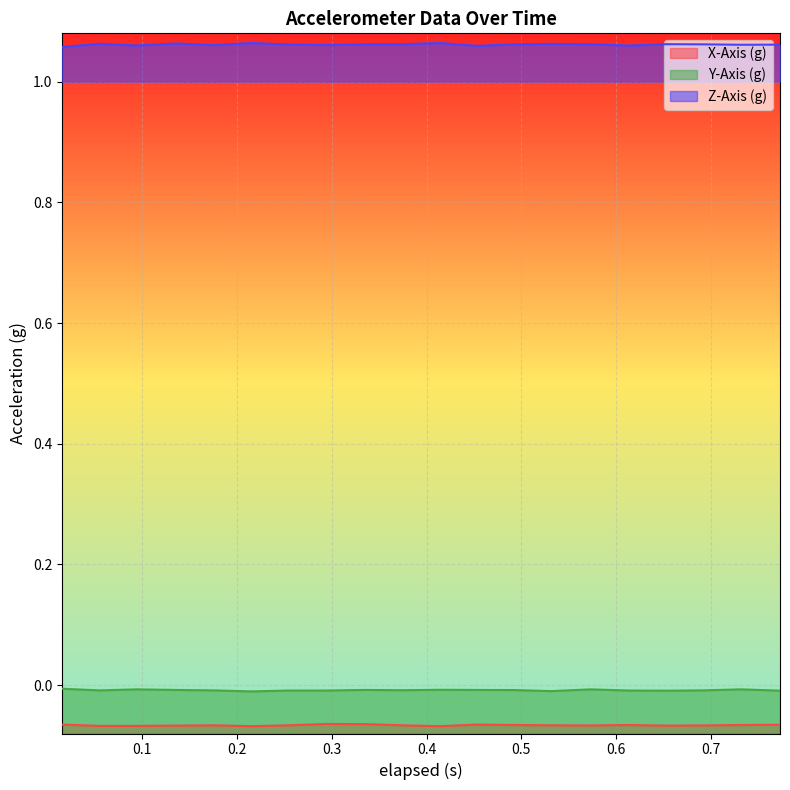

At which category does Y-Axis (g) reach its first local peak?

0.094